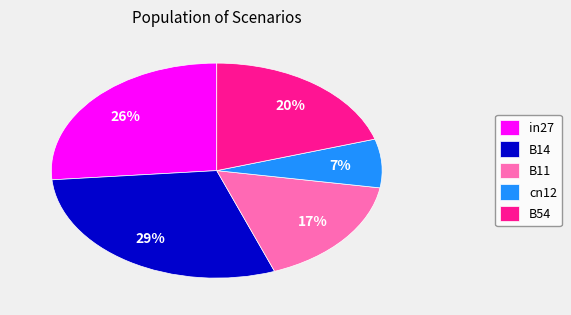

To the nearest percent, what is the average slice percentage?

20%